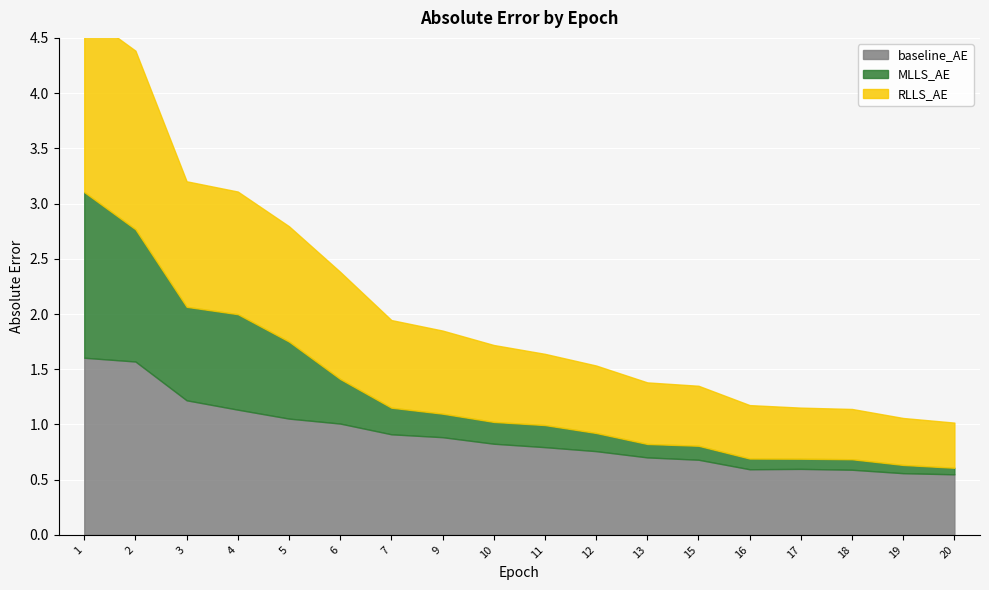

In RLLS_AE, how many points are higher than both neighbors (excluding endpoints)?

1